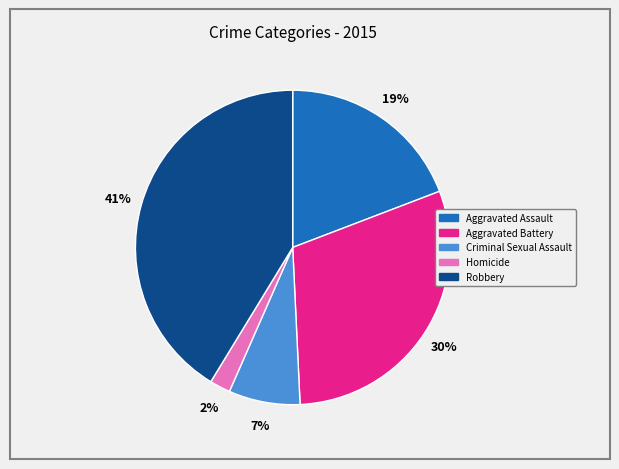

Does any single category account for the majority?

No